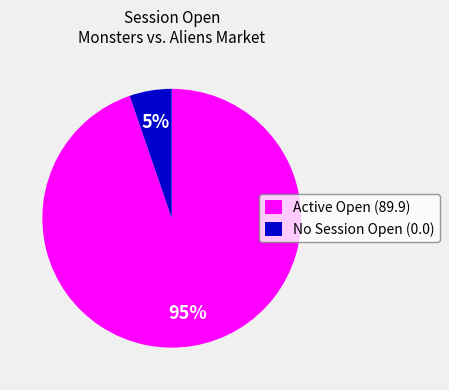

To the nearest percent, what is the combined percentage of Active Open (89.9) and No Session Open (0.0)?

100%